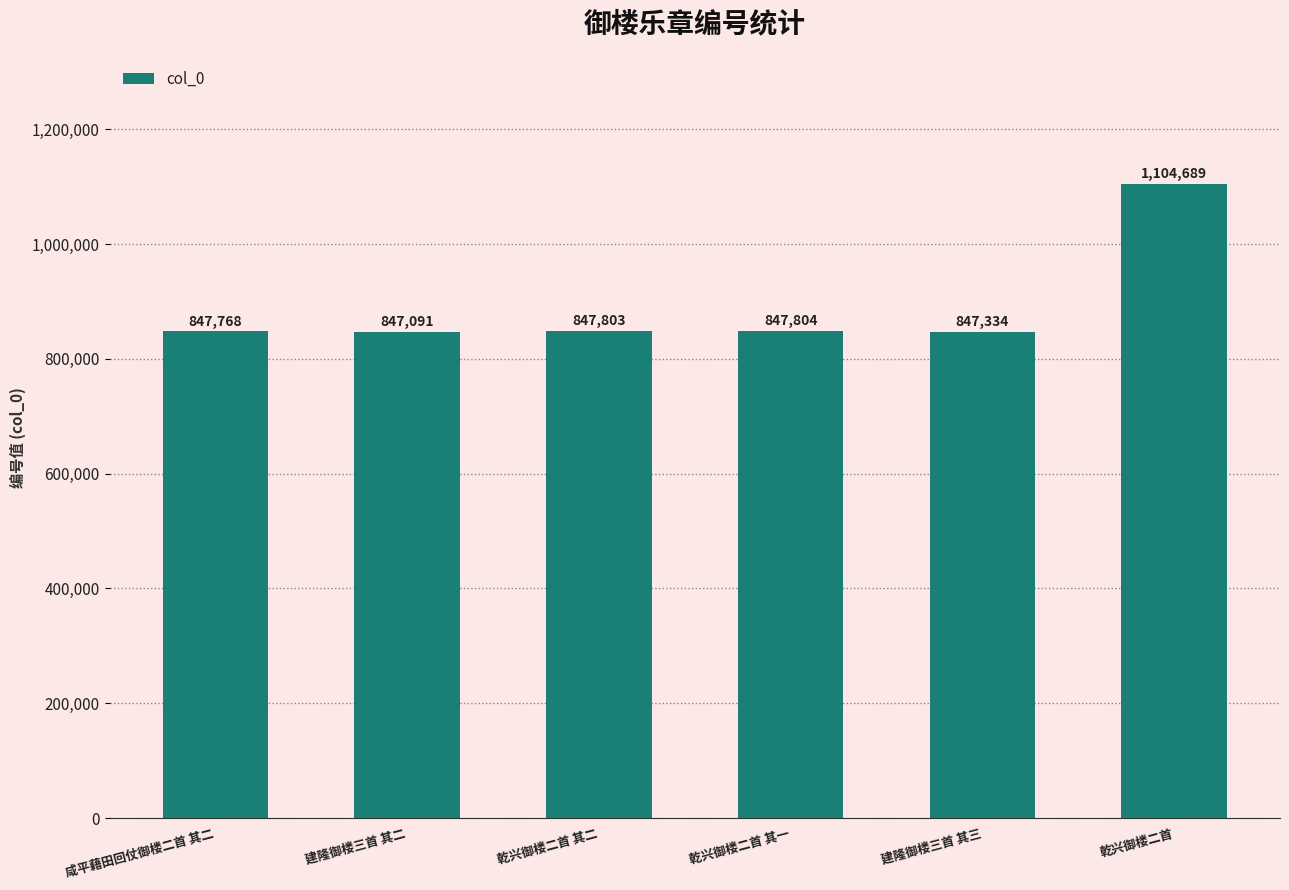

At which category does the chart reach its minimum across all series?

建隆御楼三首 其二